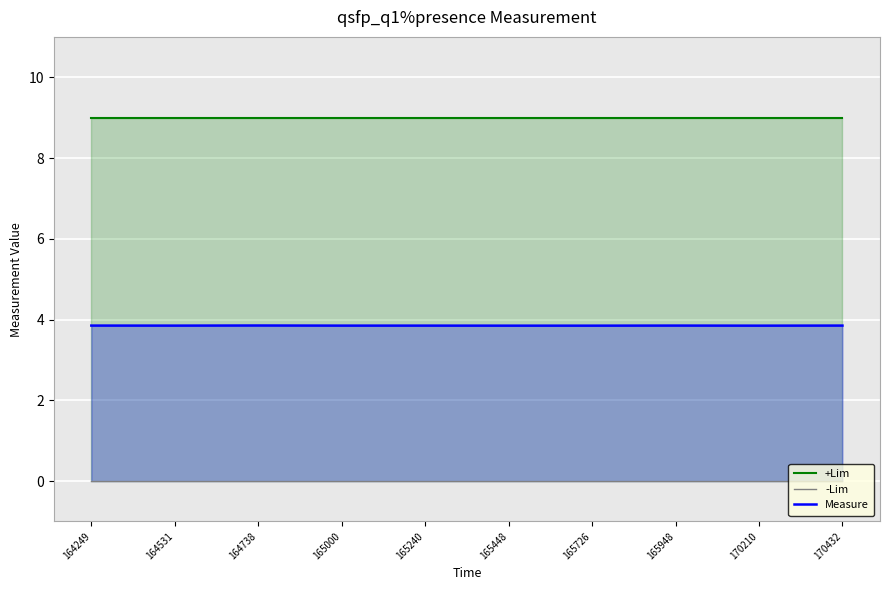

Which series has the largest total across all categories?

+Lim